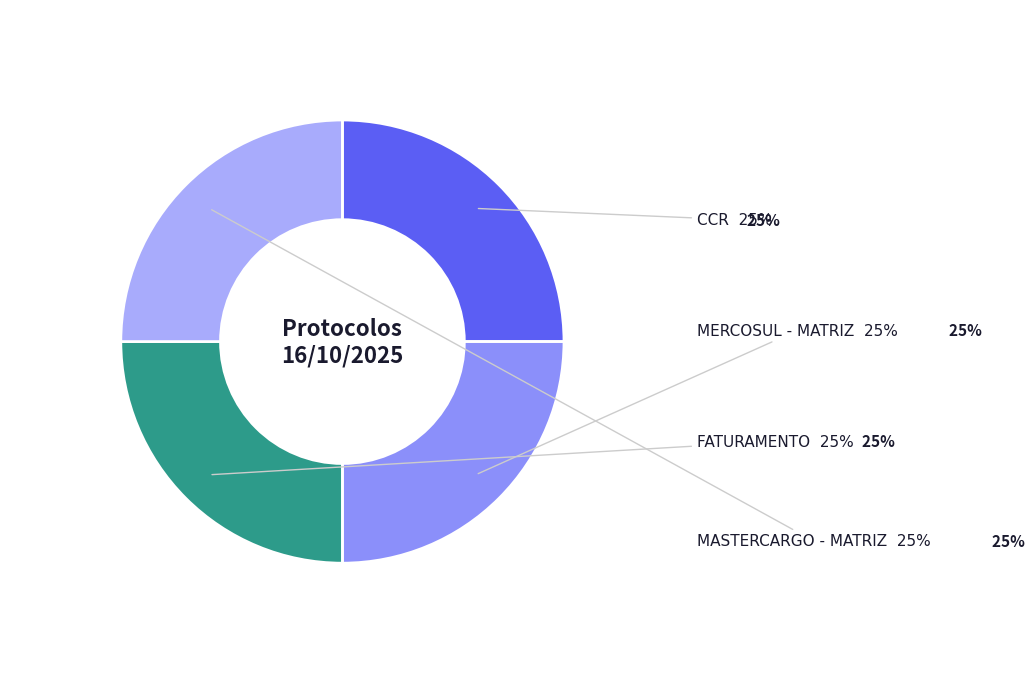

To the nearest percent, what percentage of the pie is CCR?

25%